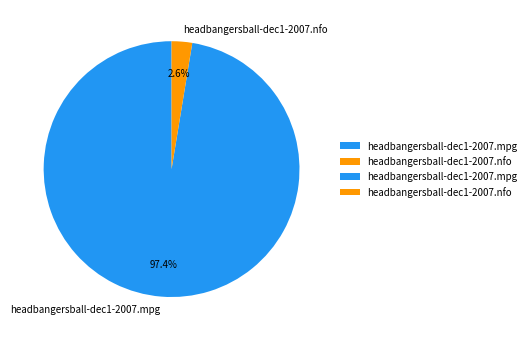

Rank the categories by value from highest to lowest.

headbangersball-dec1-2007.mpg, headbangersball-dec1-2007.nfo